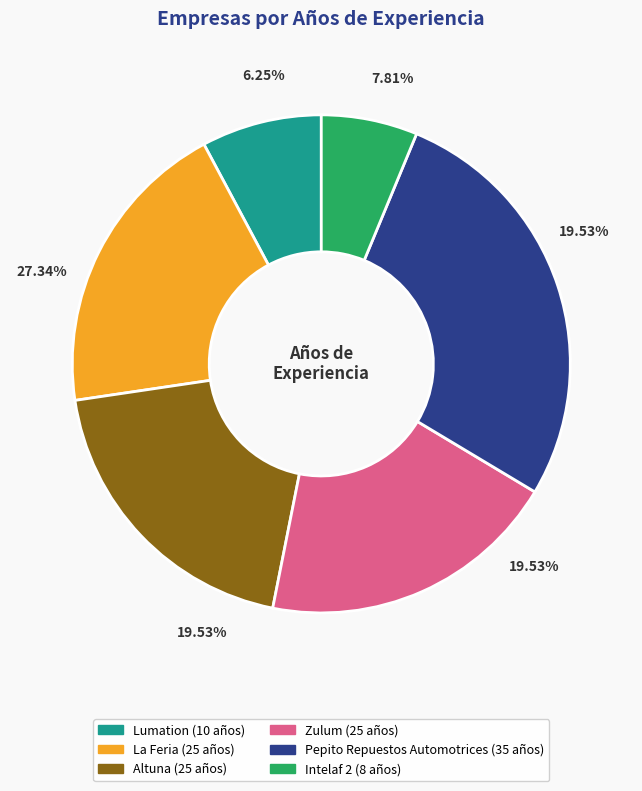

To the nearest percent, what portion does Pepito Repuestos Automotrices represent?

27%